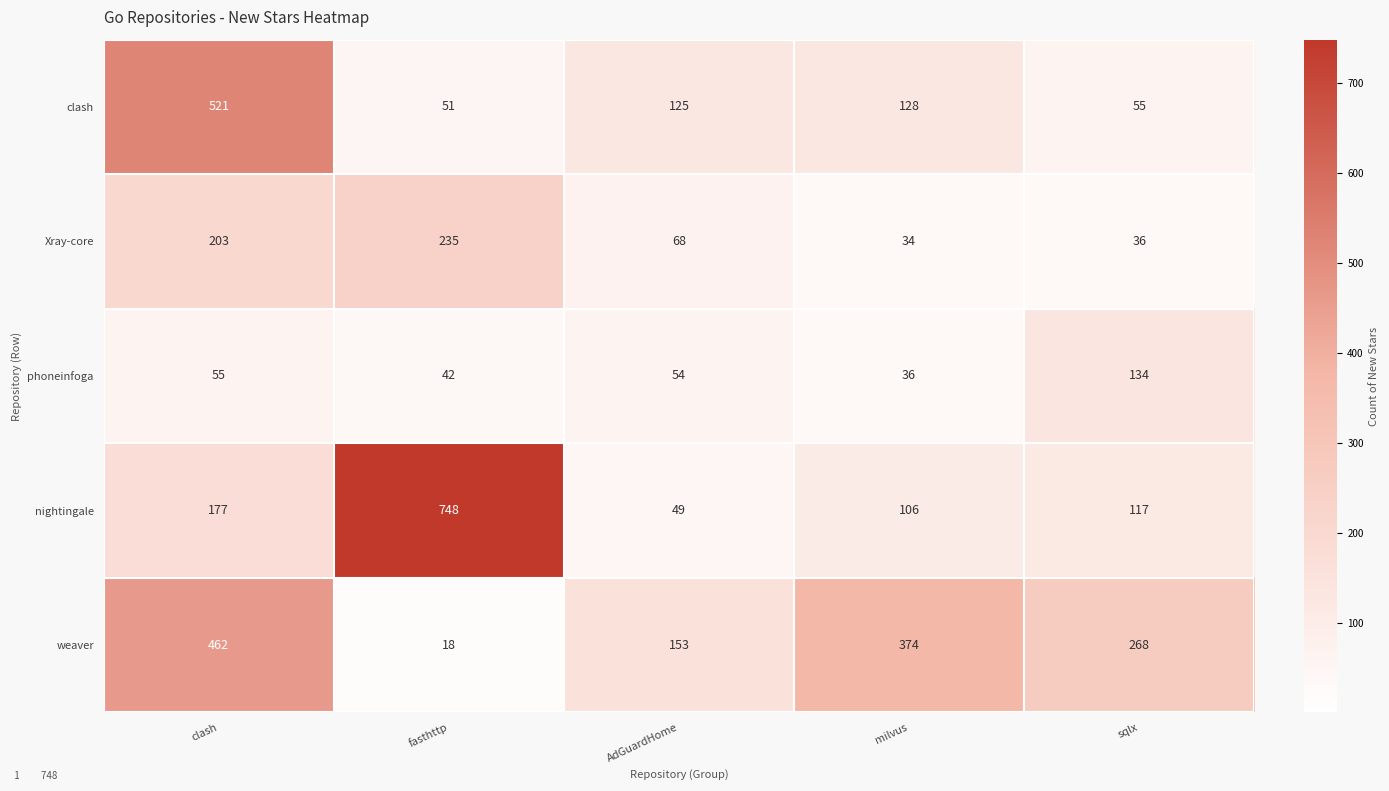

Reading right to left, transcribe all the data shown in this chart.

clash: 55	128	125	51	521
Xray-core: 36	34	68	235	203
phoneinfoga: 134	36	54	42	55
nightingale: 117	106	49	748	177
weaver: 268	374	153	18	462